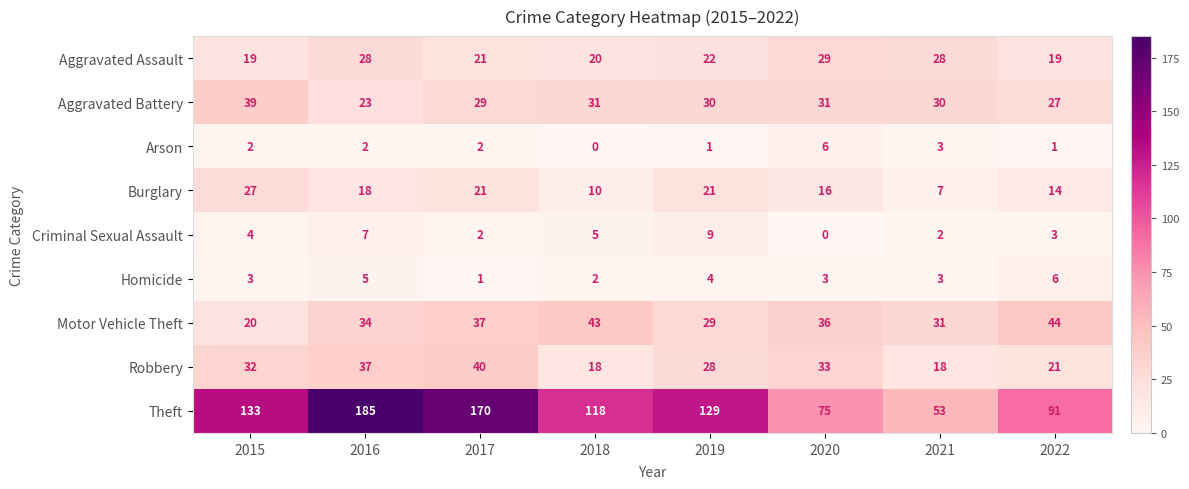

What is the total value across all series at 2018?

247